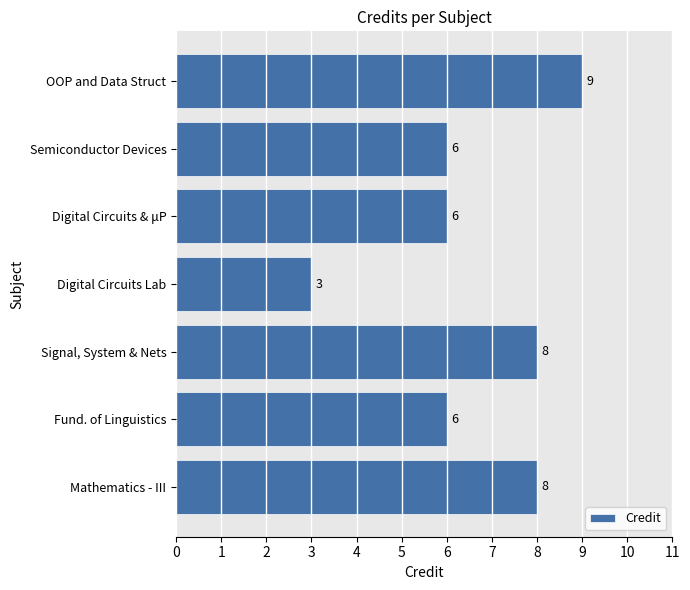

What is the label of the 6th bar from the top?

Fund. of Linguistics